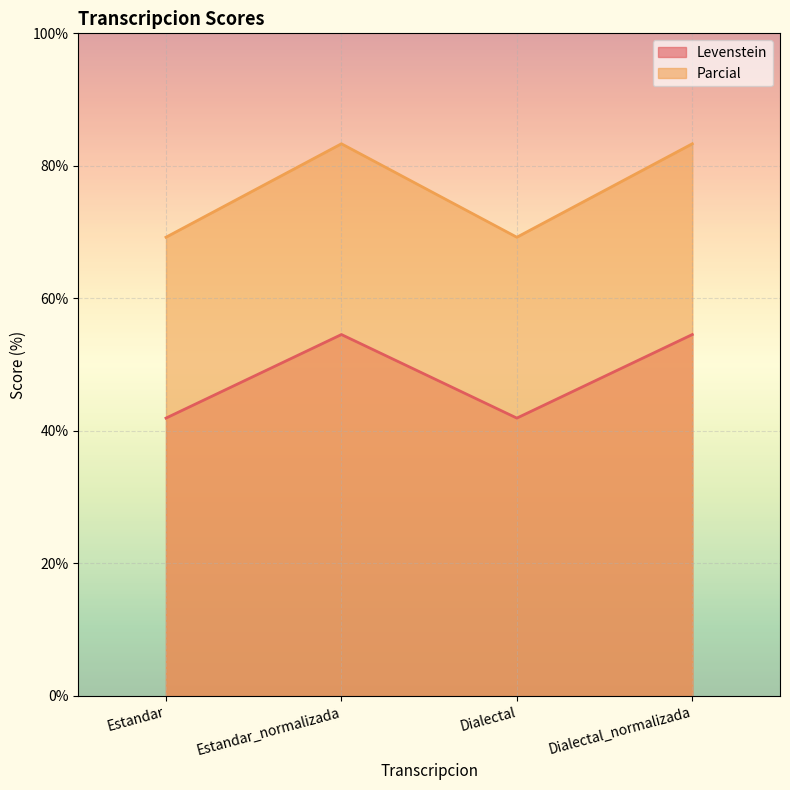

Does the chart display data point markers on the line(s)?

No